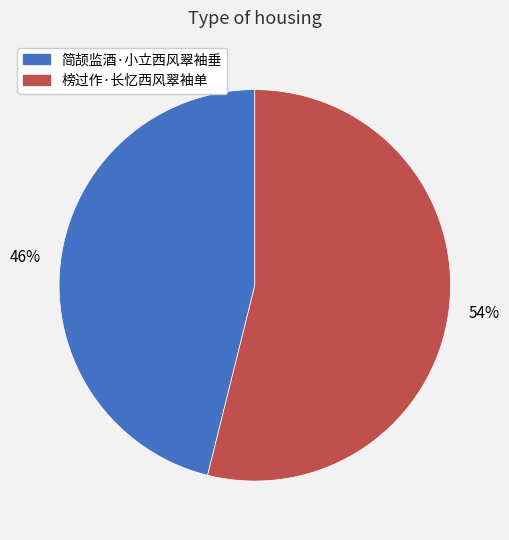

To the nearest percent, what is the average slice percentage?

50%